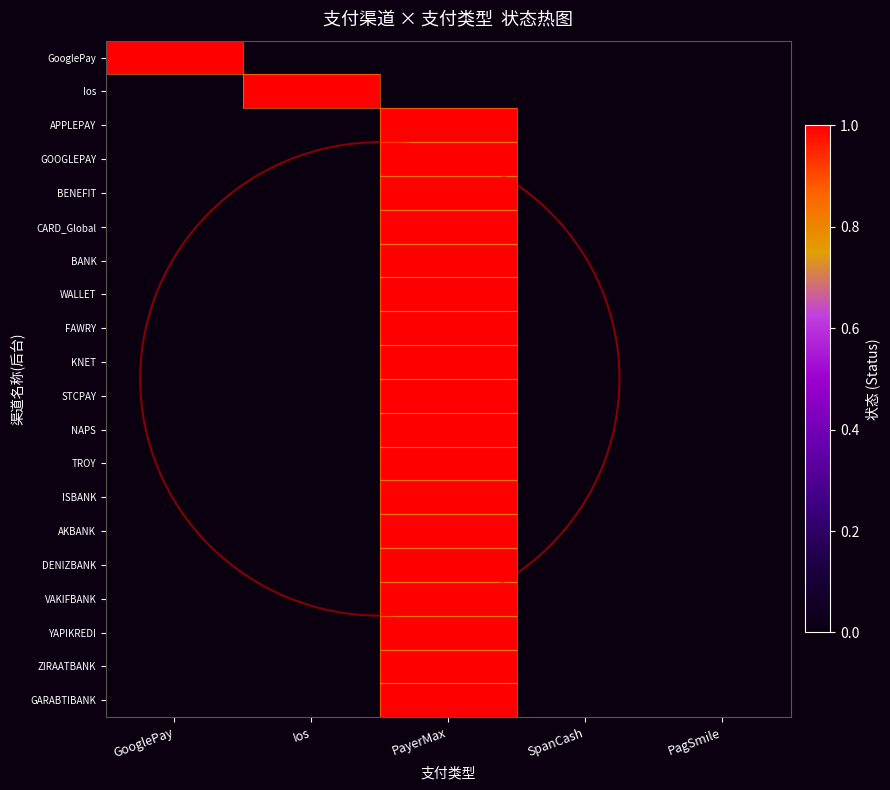

Rank the series at Ios from lowest to highest value.

GooglePay, APPLEPAY, GOOGLEPAY, BENEFIT, CARD_Global, BANK, WALLET, FAWRY, KNET, STCPAY, NAPS, TROY, ISBANK, AKBANK, DENIZBANK, VAKIFBANK, YAPIKREDI, ZIRAATBANK, GARABTIBANK, Ios